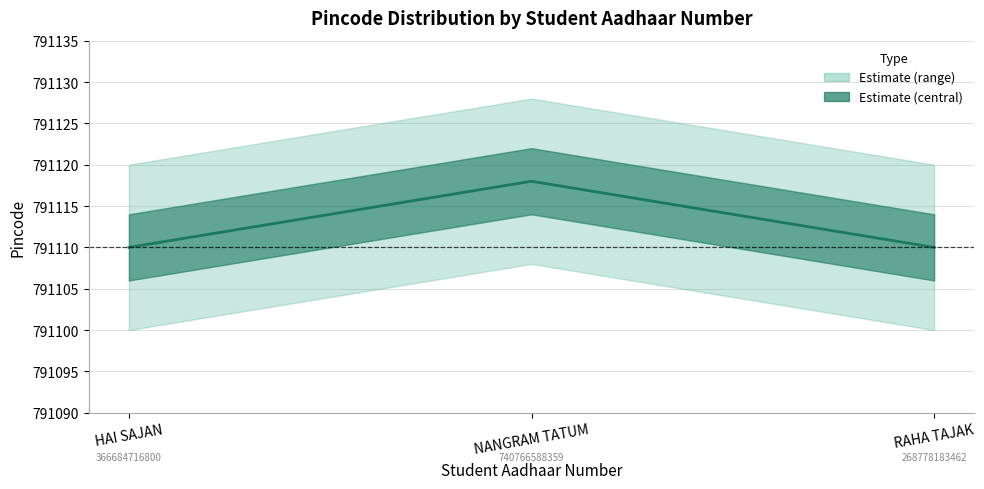

What position from the right is HAI SAJAN?

3